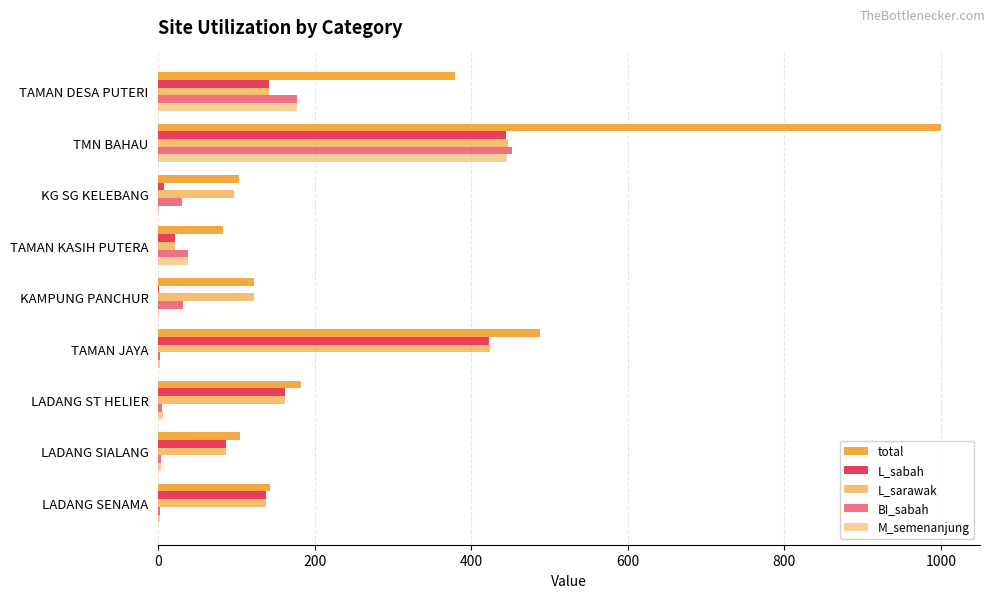

What is the average value of the BI_sabah series?

82